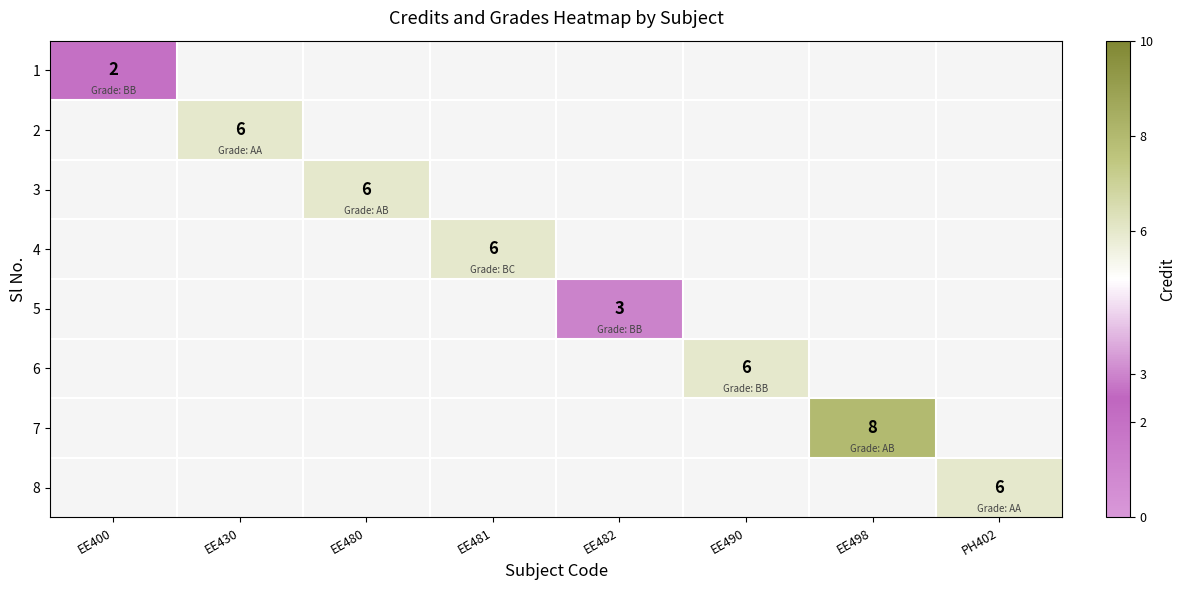

List the series in order of their overall mean, highest first.

1, 2, 3, 4, 5, 6, 7, 8